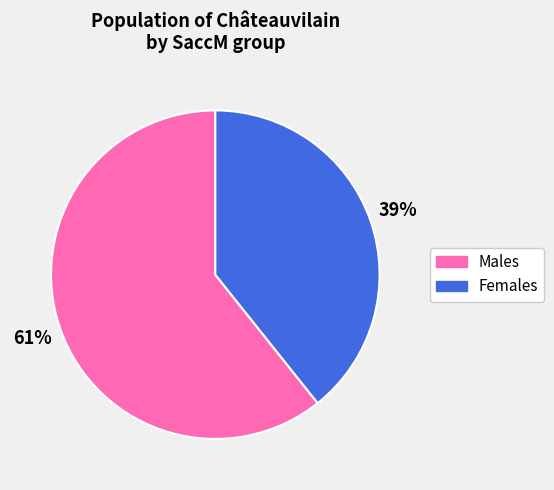

Combined, do Females and Males account for over 50%?

Yes